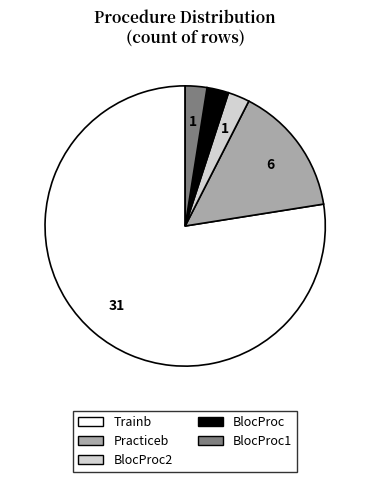

How many slices are in this pie chart?

5